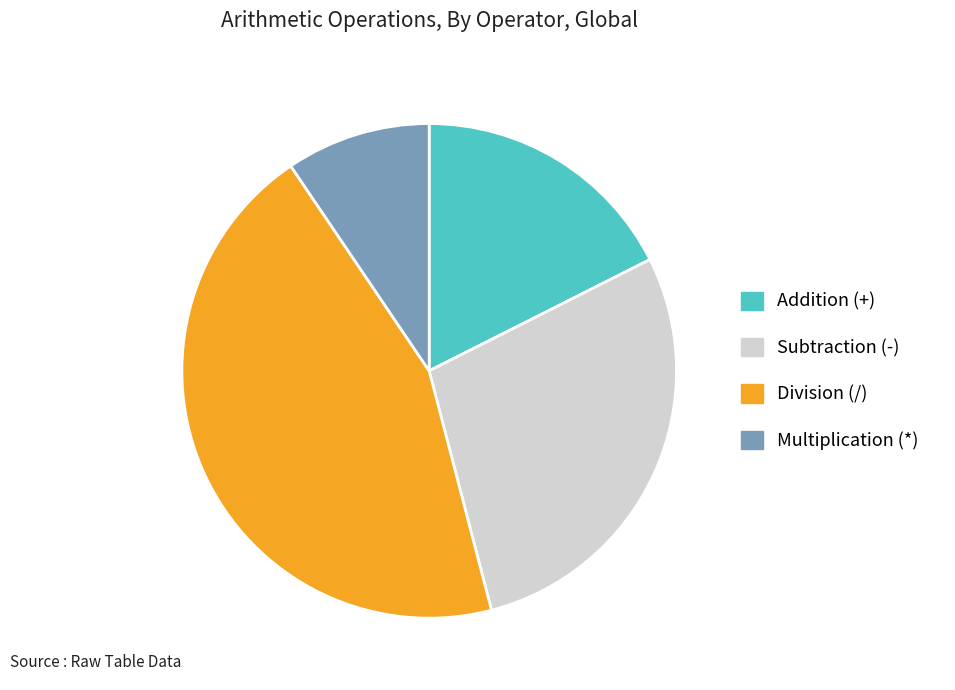

What is the largest slice in the pie chart?

Division (/)